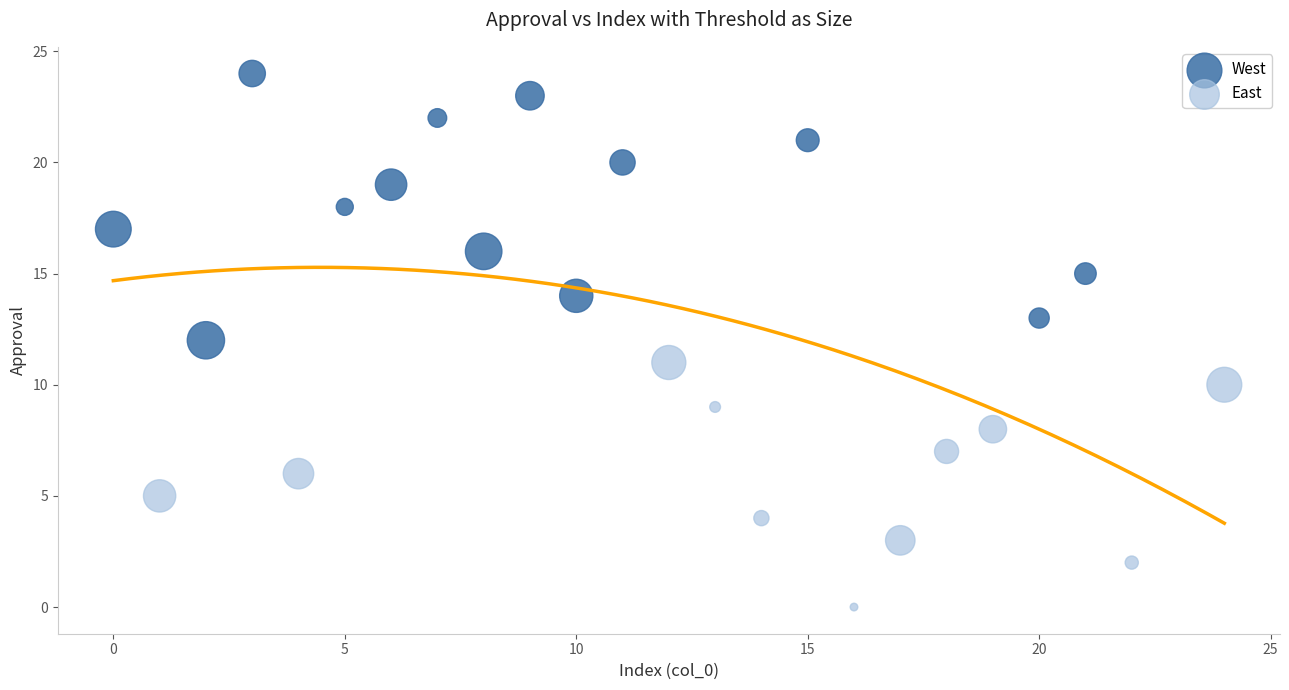

Which series contains the lowest Y value?

East